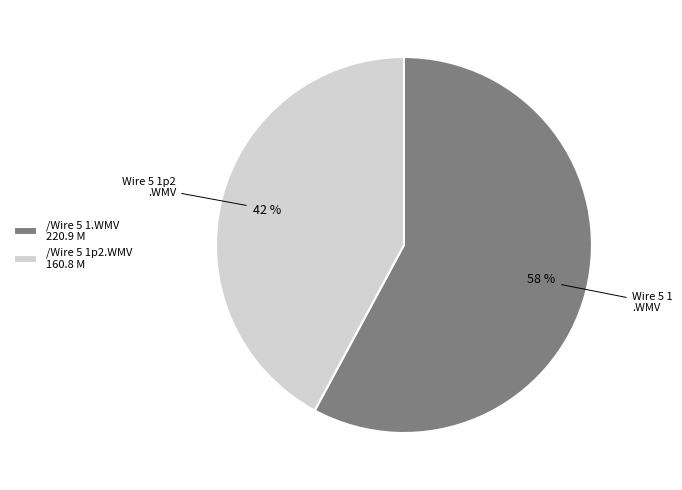

To the nearest percent, what is the difference between the /Wire 5 1.WMV and /Wire 5 1p2.WMV slice percentages?

16%